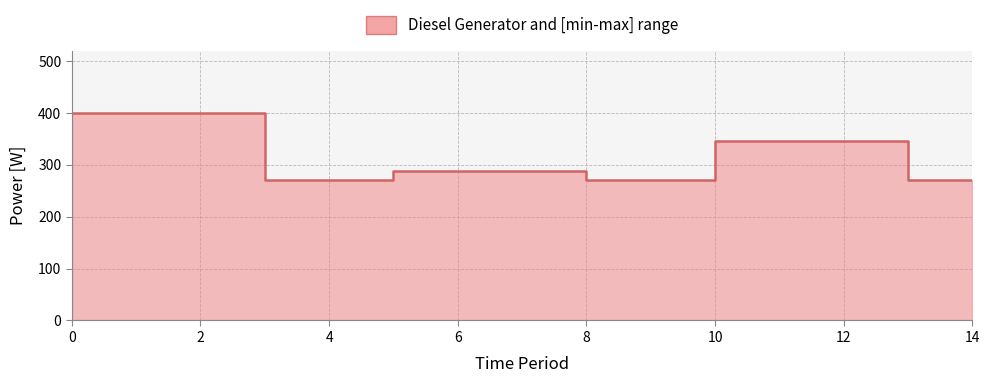

What is the average value?

315